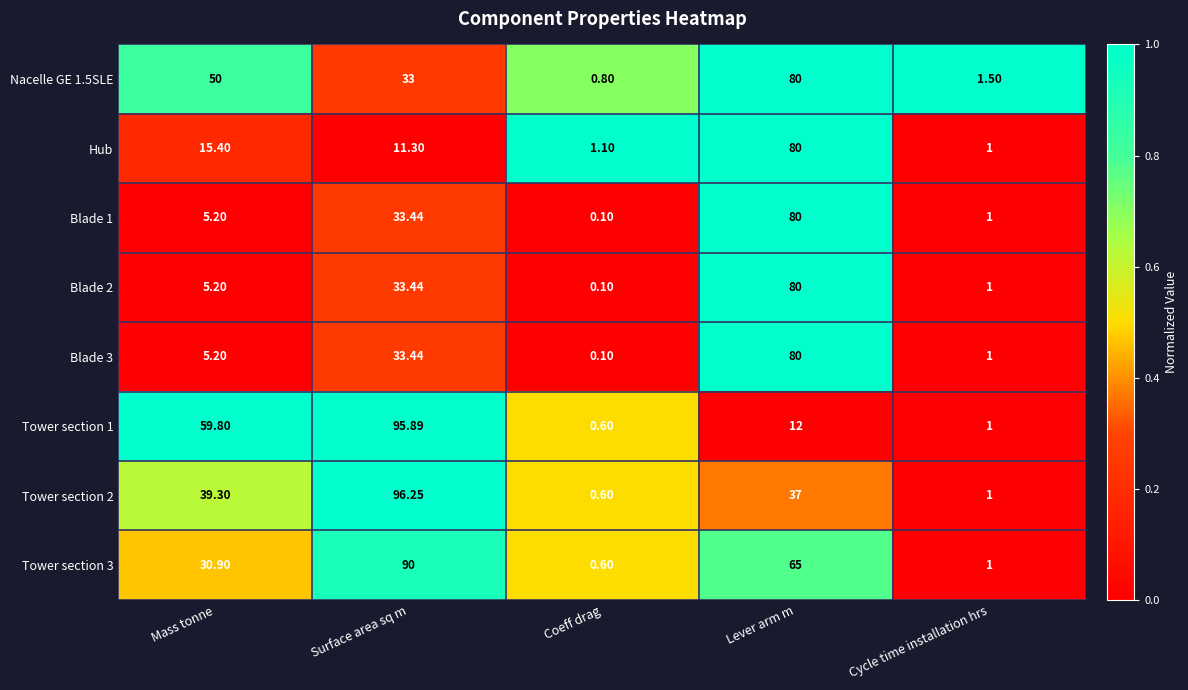

Where is Blade 3 nearest to the value 40?

Surface area sq m